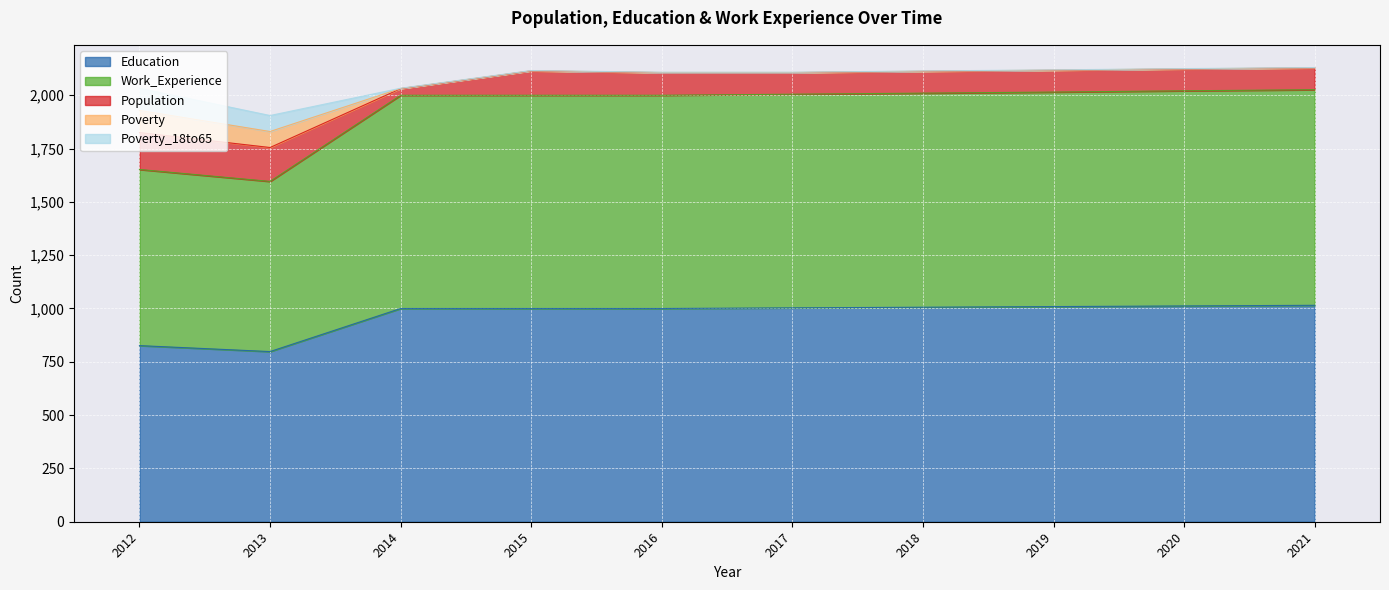

Reading left to right, list all the values displayed in this chart.

Education: 2012=826	2013=798	2014=1000	2015=1000	2016=1000	2017=1003	2018=1006	2019=1009	2020=1012	2021=1015
Work_Experience: 2012=826	2013=798	2014=1000	2015=1000	2016=1000	2017=1002	2018=1004	2019=1006	2020=1009	2021=1011
Population: 2012=173	2013=159	2014=31	2015=114	2016=106	2017=101	2018=102	2019=102	2020=102	2021=102
Poverty: 2012=104	2013=75	2014=1	2015=1	2016=1	2017=1	2018=1	2019=1	2020=1	2021=1
Poverty_18to65: 2012=104	2013=75	2014=1	2015=1	2016=1	2017=1	2018=1	2019=1	2020=1	2021=1